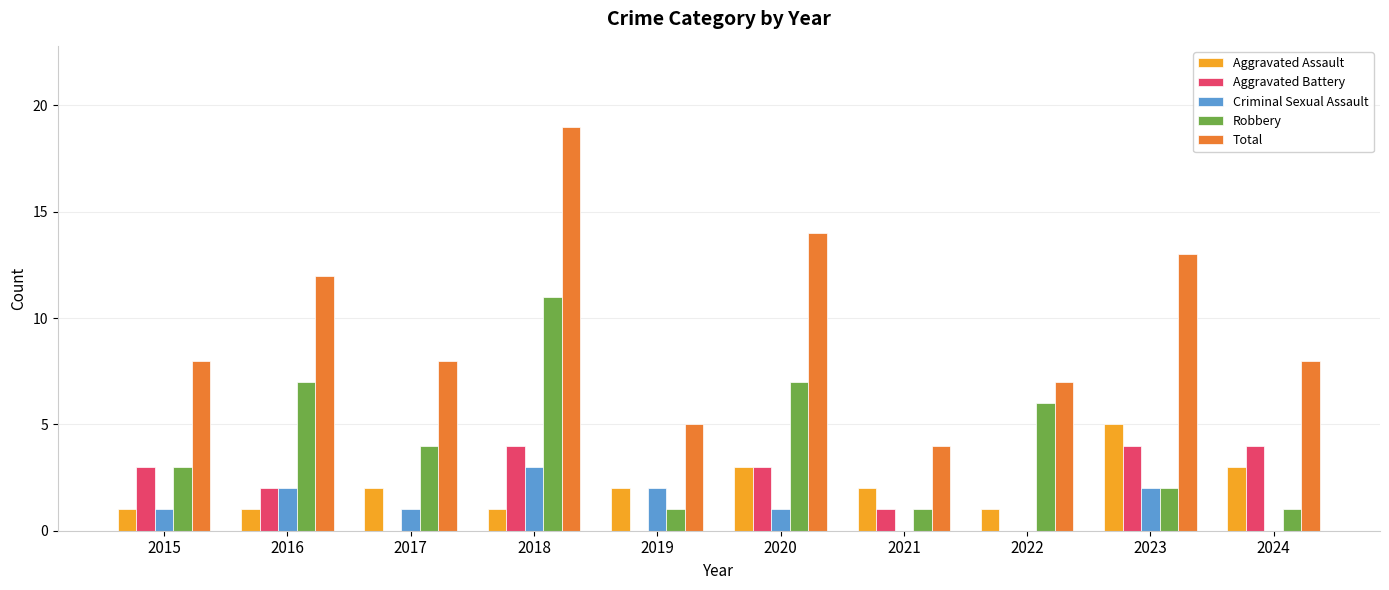

Are the bars grouped side by side (vs. stacked)?

Yes